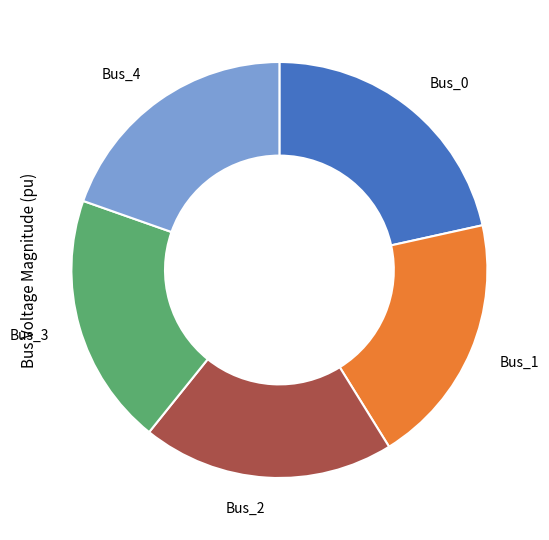

How many slices are in this pie chart?

5